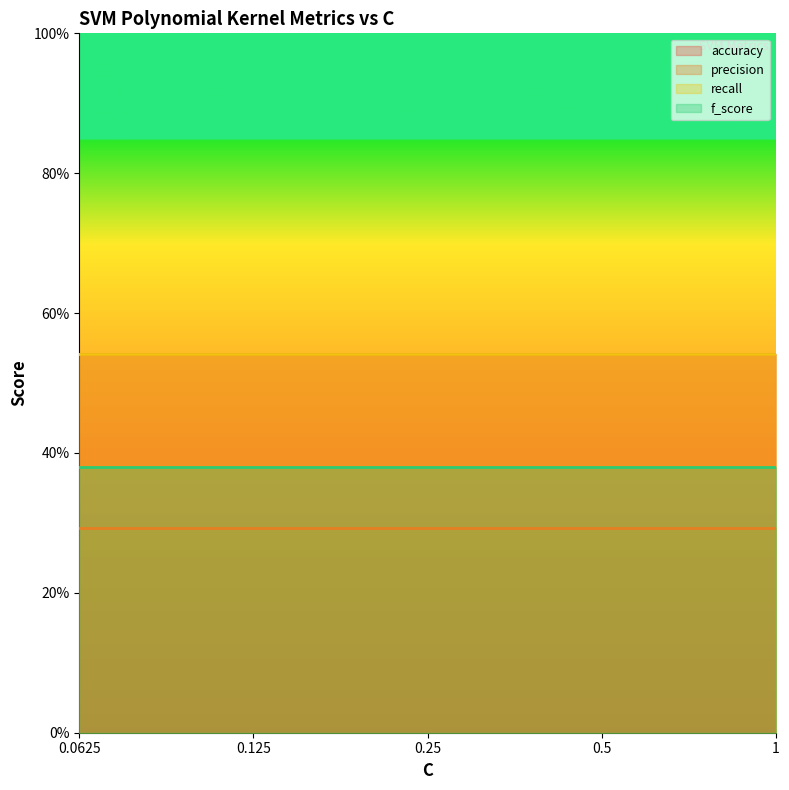

The precision series shows 0.3 at 0.25. True or false?

True